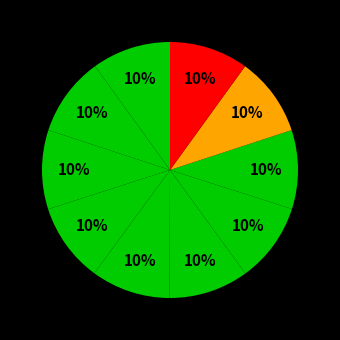

How many segments does this pie chart have?

10